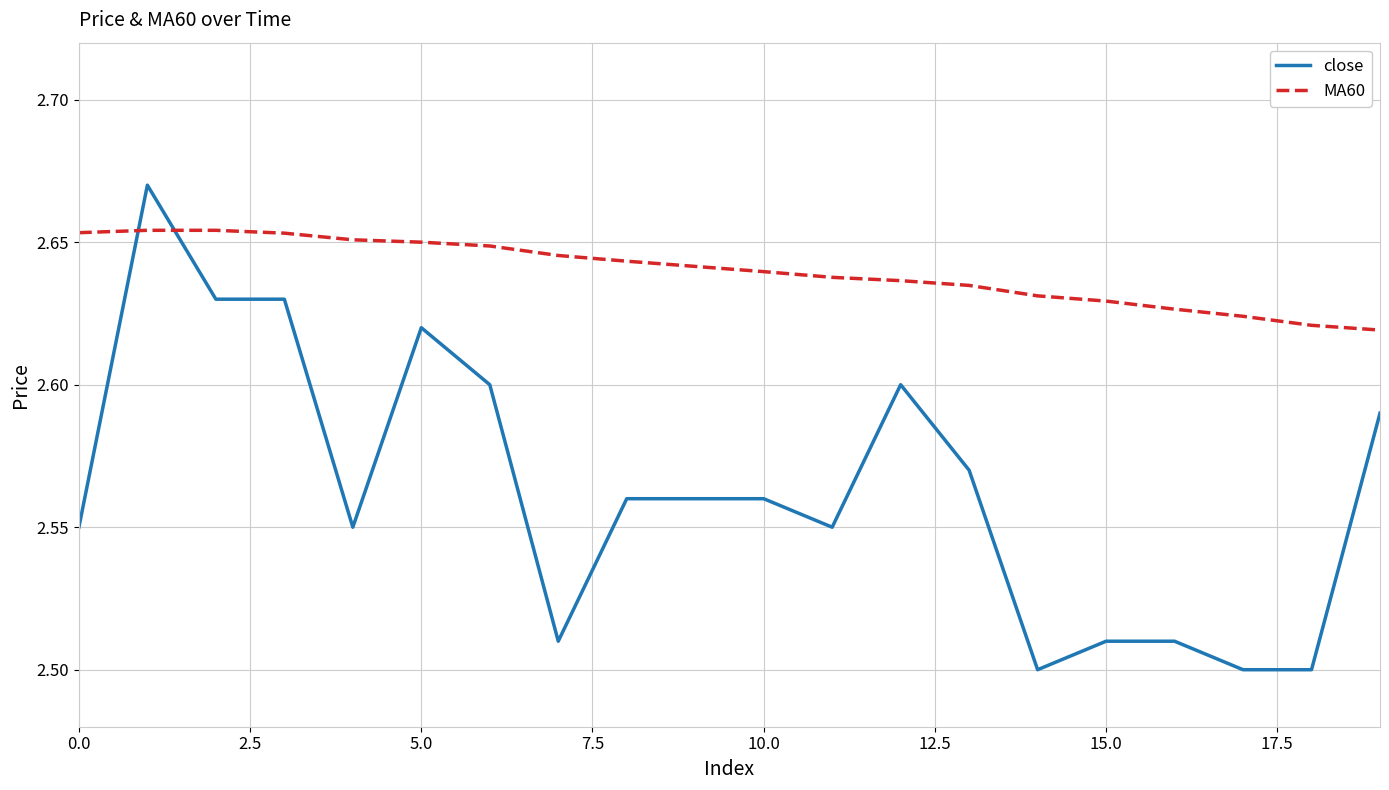

At how many categories does at least one series exceed 2?

20